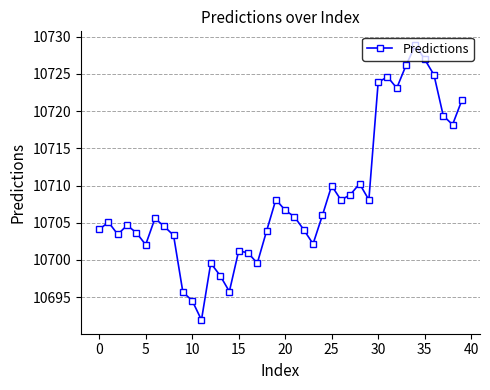

What is the average value?

10708.3